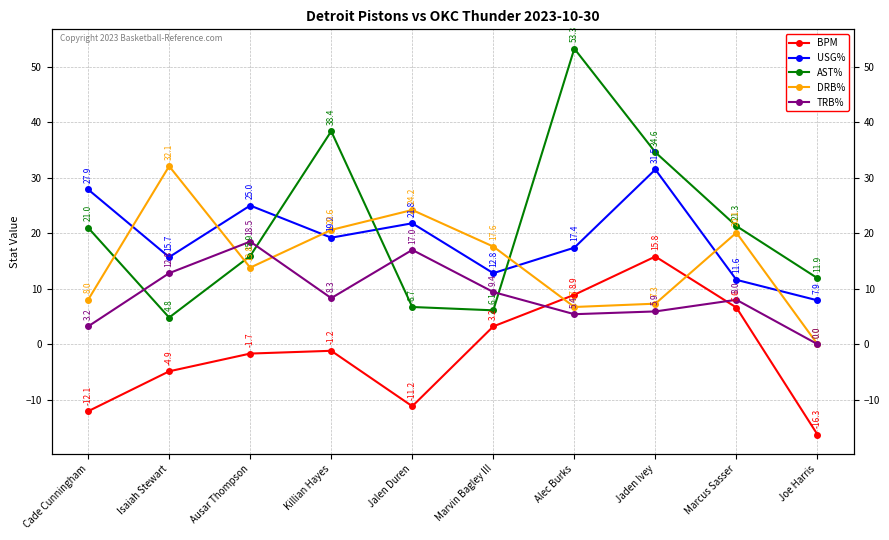

Rank the series by their maximum value, from lowest to highest.

BPM, TRB%, USG%, DRB%, AST%